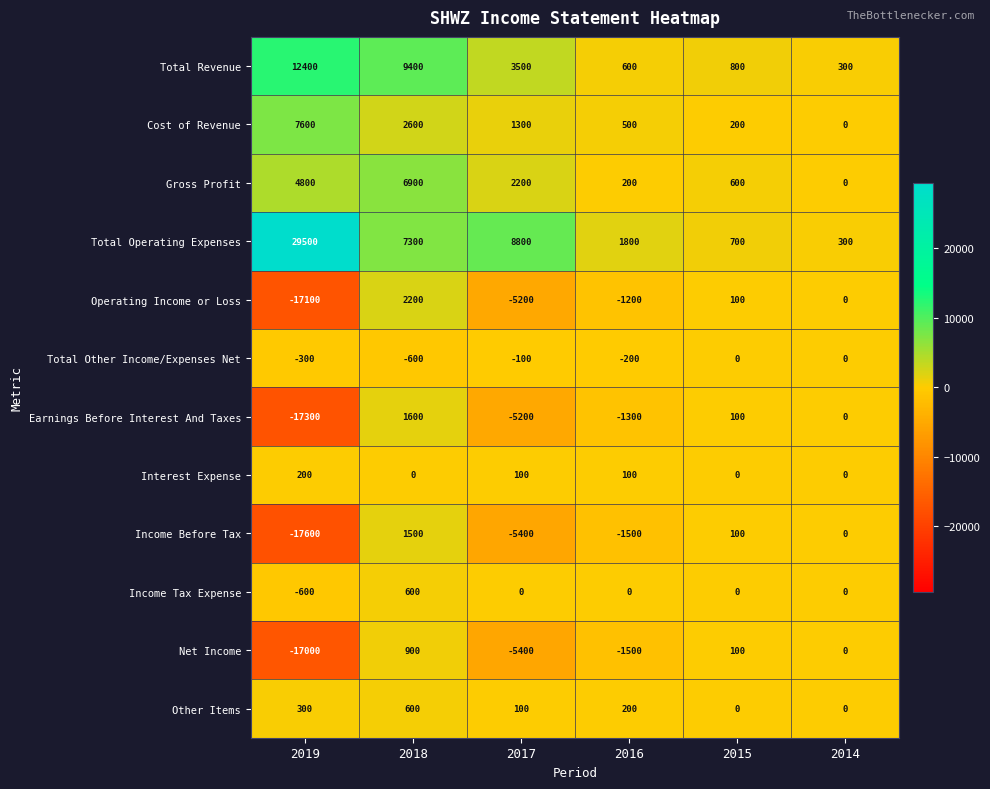

What is the difference between the maximum and minimum values in the Total Other Income/Expenses Net series?

600